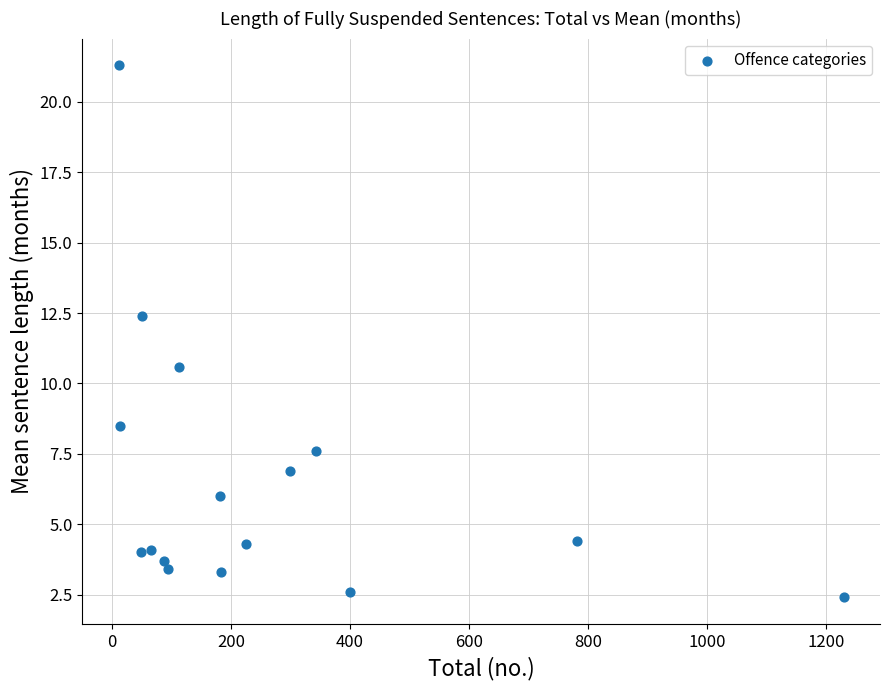

What Y value in the scatter plot is closest to 11?

10.6